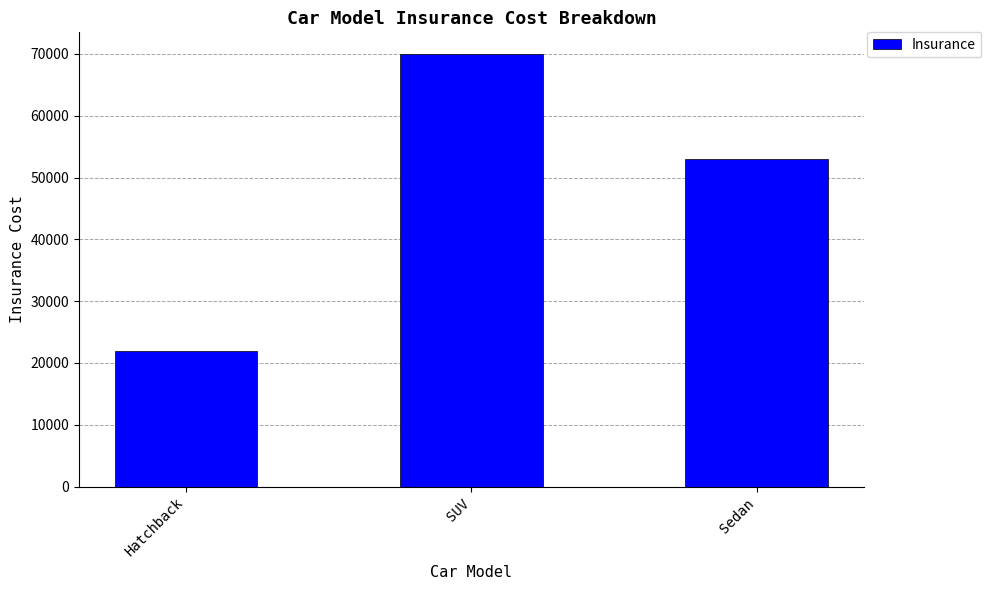

Where does the data first go above 53000?

SUV